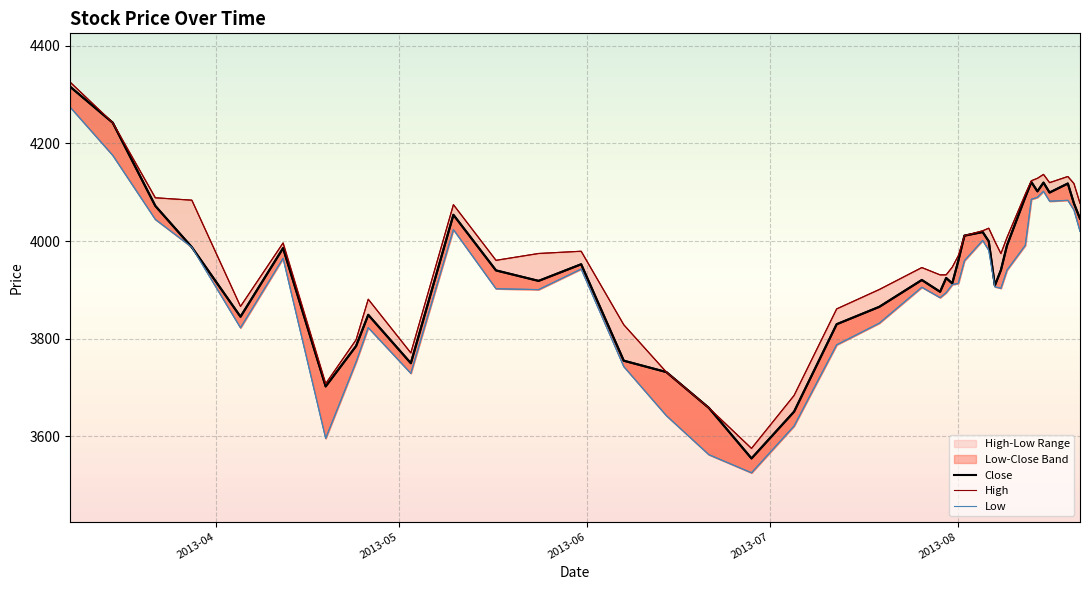

How many lines are shown in the chart?

3